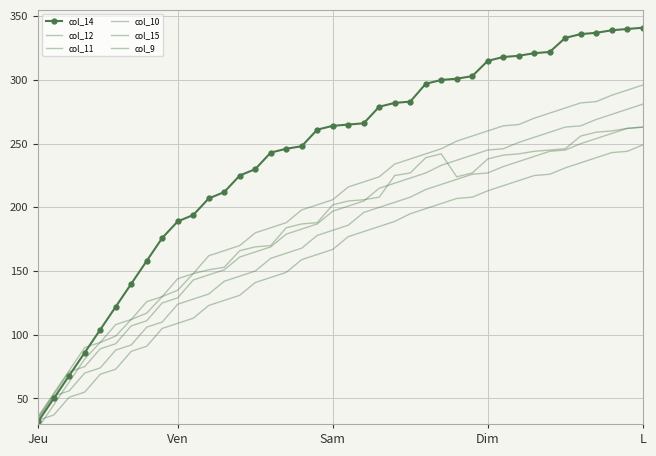

Reading left to right, extract all data points from this chart.

col_14: 32	50	68	86	104	122	140	158	176	189	194	207	212	225	230	243	246	248	261	264	265	266	279	282	283	297	300	301	303	315	318	319	321	322	333	336	337	339	340	341
col_12: 36	54	72	90	94	108	112	126	130	144	148	162	166	170	180	184	188	198	202	206	216	220	224	234	238	242	246	252	256	260	264	265	270	274	278	282	283	288	292	296
col_11: 35	53	71	75	89	93	107	111	125	129	143	147	151	161	165	169	179	183	187	197	201	205	215	219	223	227	233	237	241	245	246	251	255	259	263	264	269	273	277	281
col_10: 34	52	56	70	74	88	92	106	110	124	128	132	142	146	150	160	164	168	178	182	186	196	200	204	208	214	218	222	226	227	232	236	240	244	245	250	254	258	262	263
col_15: 33	37	51	55	69	73	87	91	105	109	113	123	127	131	141	145	149	159	163	167	177	181	185	189	195	199	203	207	208	213	217	221	225	226	231	235	239	243	244	249
col_9: 27	45	63	81	94	99	112	117	130	135	148	151	153	166	169	170	184	187	188	202	205	206	208	225	227	239	242	224	227	238	241	242	244	245	246	256	259	260	262	263